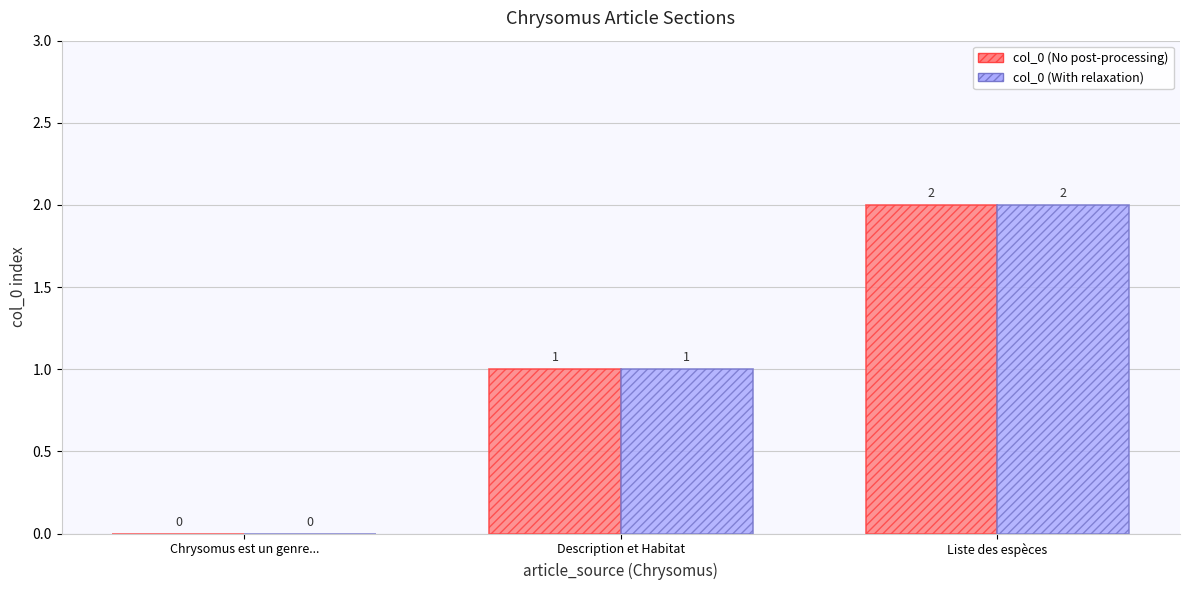

What is the maximum value for col_0 (No post-processing)?

2